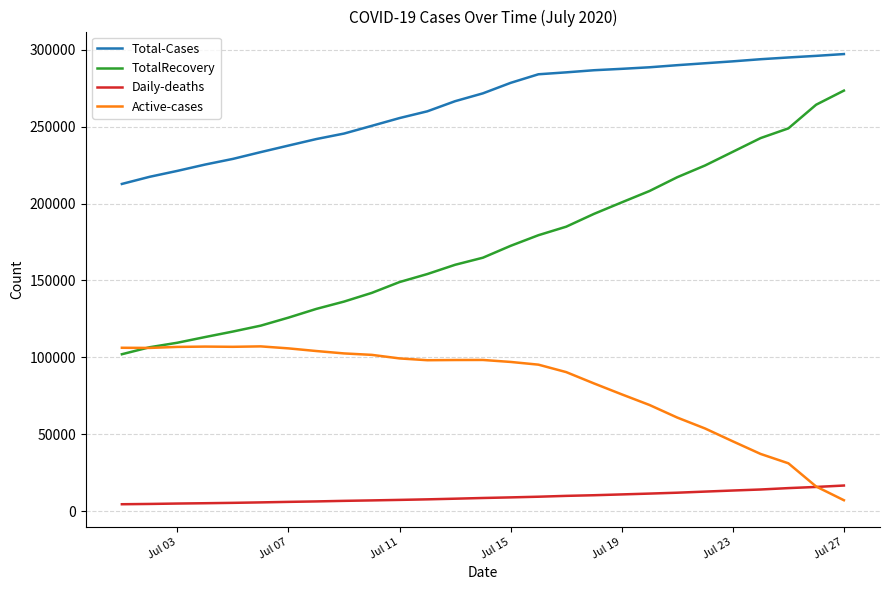

Which series has the largest total across all categories?

Total-Cases